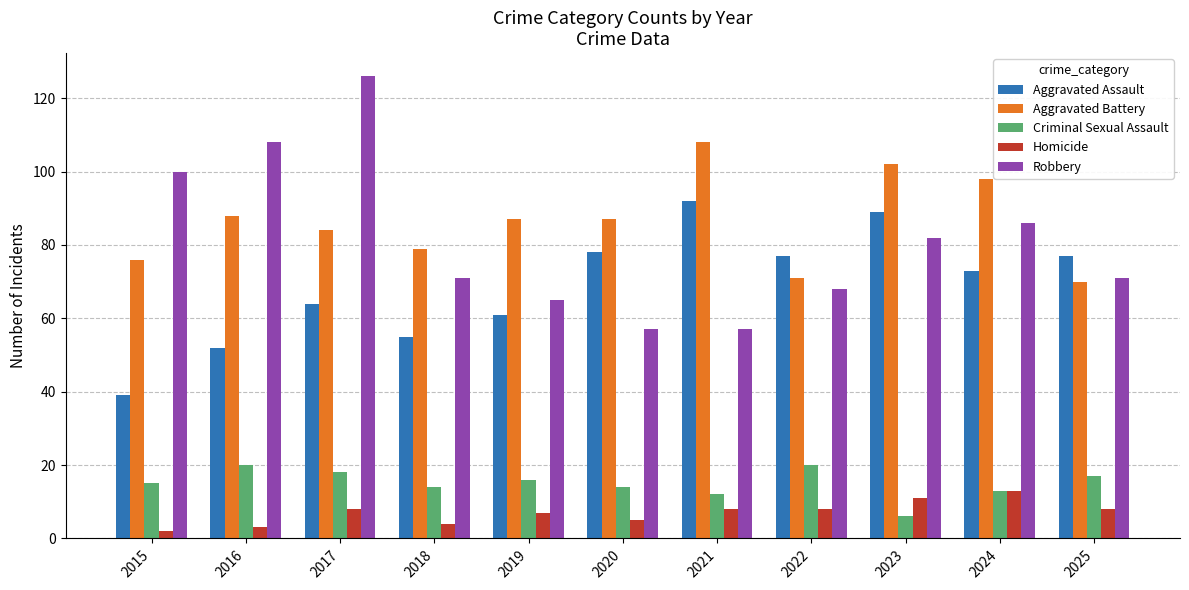

Reading left to right, list all the values displayed in this chart.

Aggravated Assault: 2015=39	2016=52	2017=64	2018=55	2019=61	2020=78	2021=92	2022=77	2023=89	2024=73	2025=77
Aggravated Battery: 2015=76	2016=88	2017=84	2018=79	2019=87	2020=87	2021=108	2022=71	2023=102	2024=98	2025=70
Criminal Sexual Assault: 2015=15	2016=20	2017=18	2018=14	2019=16	2020=14	2021=12	2022=20	2023=6	2024=13	2025=17
Homicide: 2015=2	2016=3	2017=8	2018=4	2019=7	2020=5	2021=8	2022=8	2023=11	2024=13	2025=8
Robbery: 2015=100	2016=108	2017=126	2018=71	2019=65	2020=57	2021=57	2022=68	2023=82	2024=86	2025=71